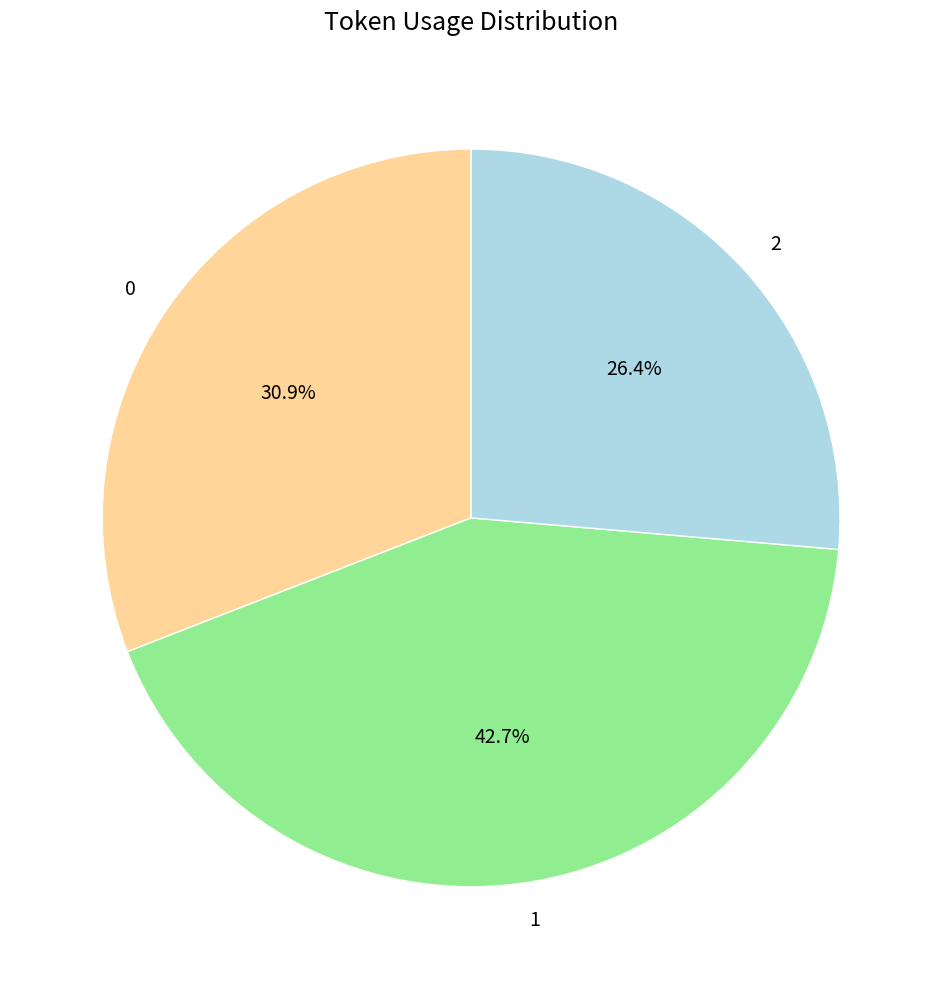

What percentage is the 1 slice, to the nearest percent?

43%